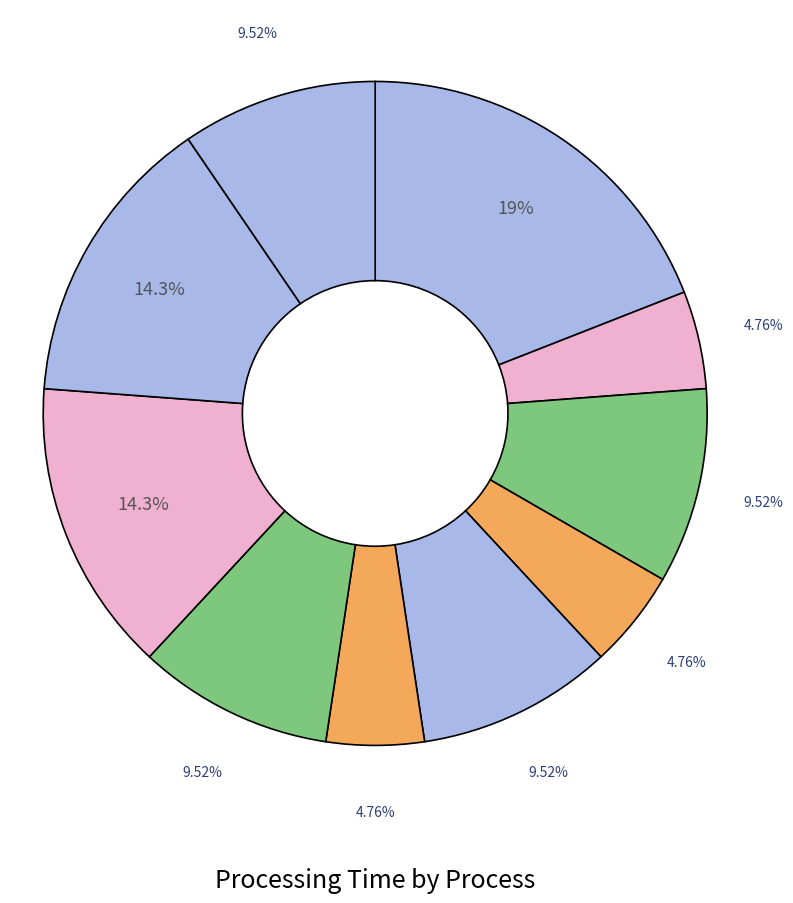

Rank the categories by value from lowest to highest.

0, 11, 2, 4, 6, 3, 5, 7, 10, 8, 9, 1